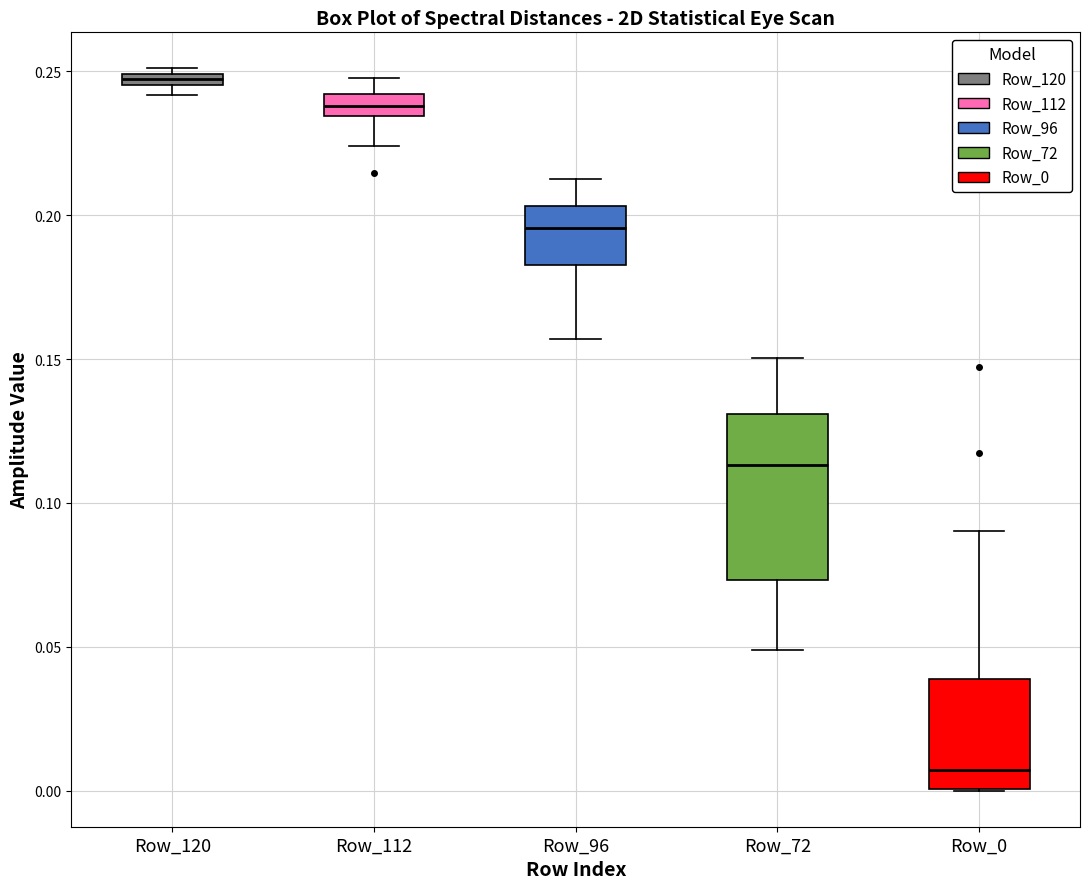

Where does the upper whisker of the box for Row_72 end on the y-axis? The values are not printed on the chart, so give them approximately, as read against the axis.

0.150